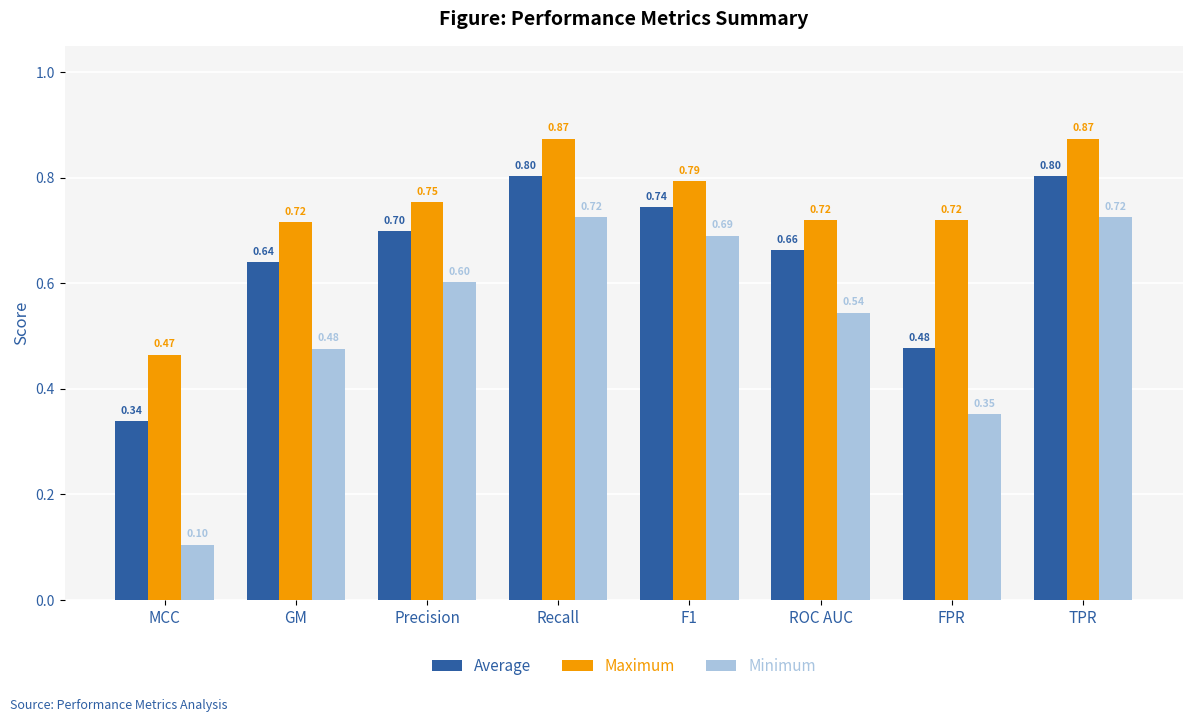

Rank the series by their average value, from lowest to highest.

Minimum, Average, Maximum